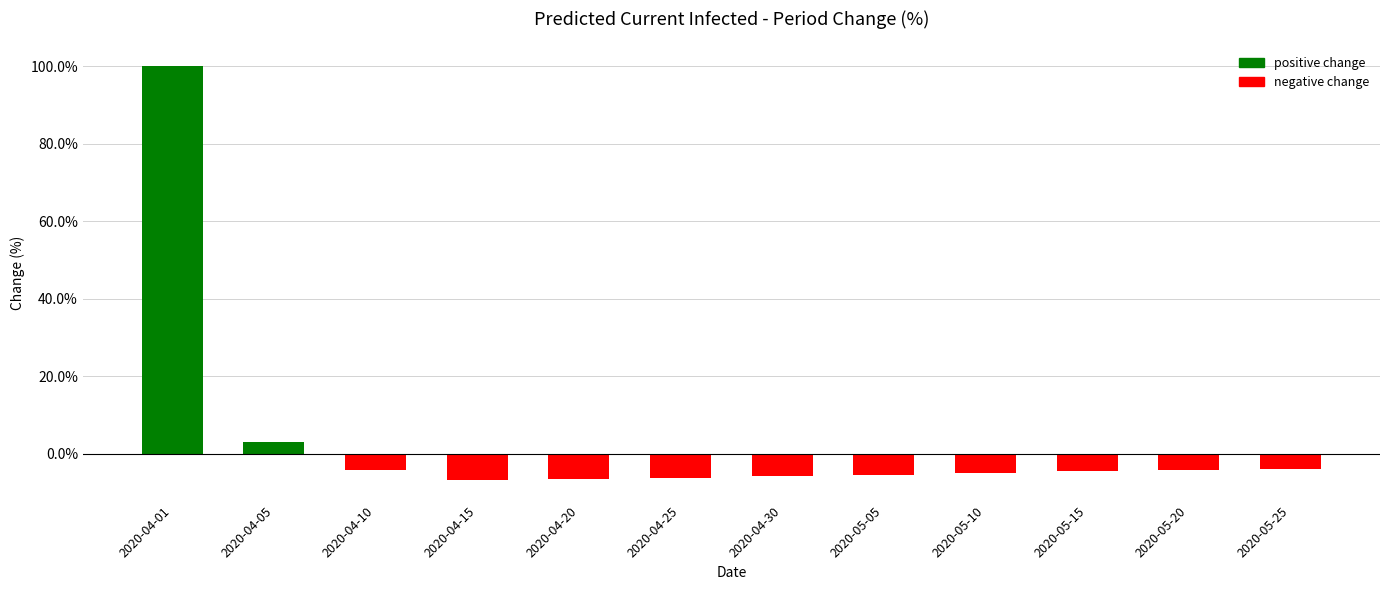

What is the sum of all values?

51.3